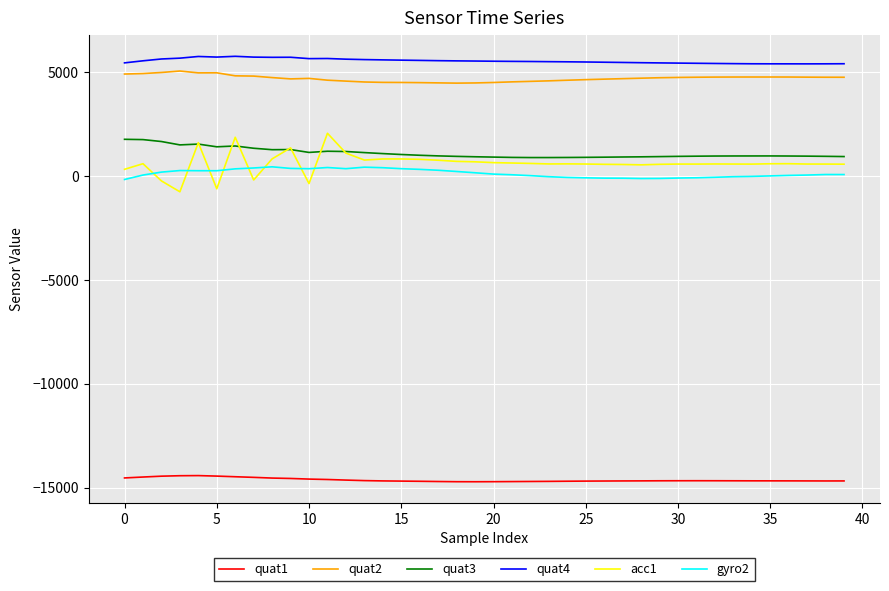

True or false: quat2 and acc1 intersect in this chart.

False